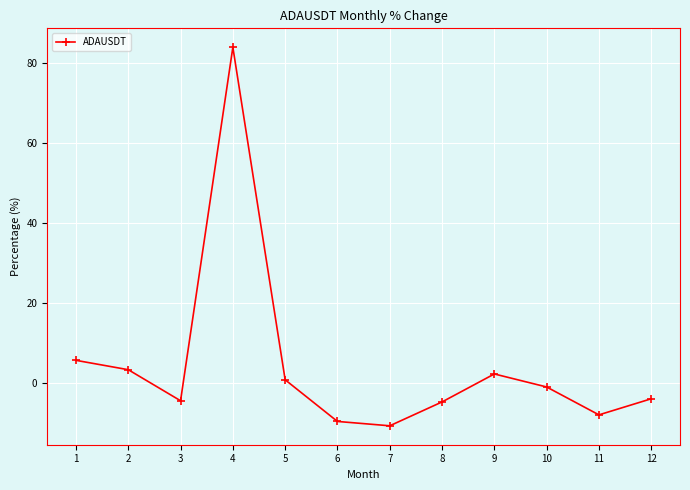

Which label corresponds to the smallest value in the chart?

7